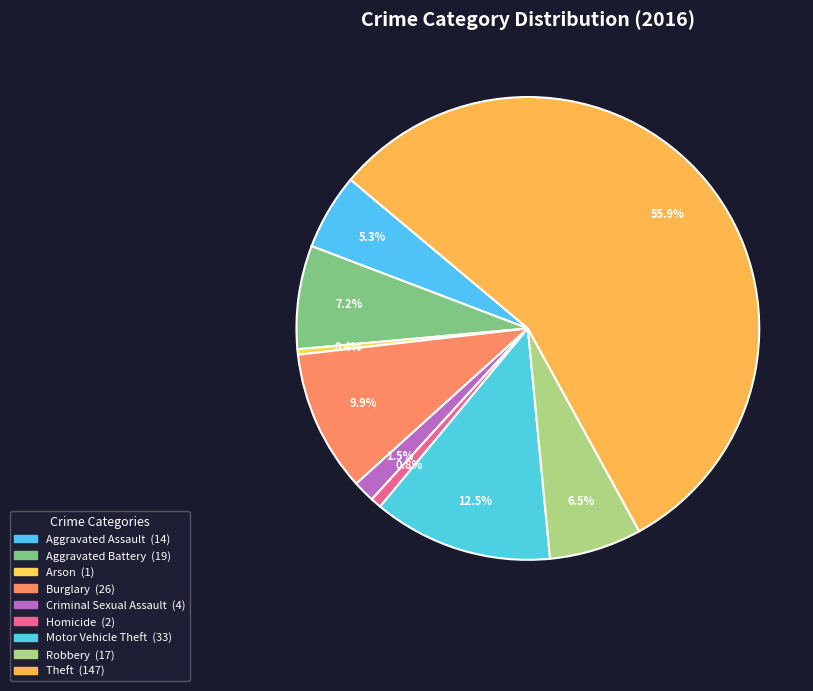

To the nearest percent, what portion does Aggravated Assault represent?

5%